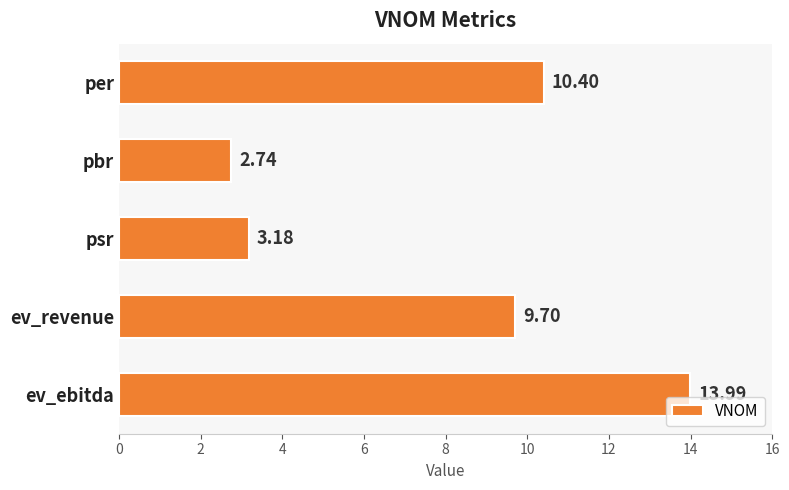

At which category does the chart reach its minimum across all series?

pbr